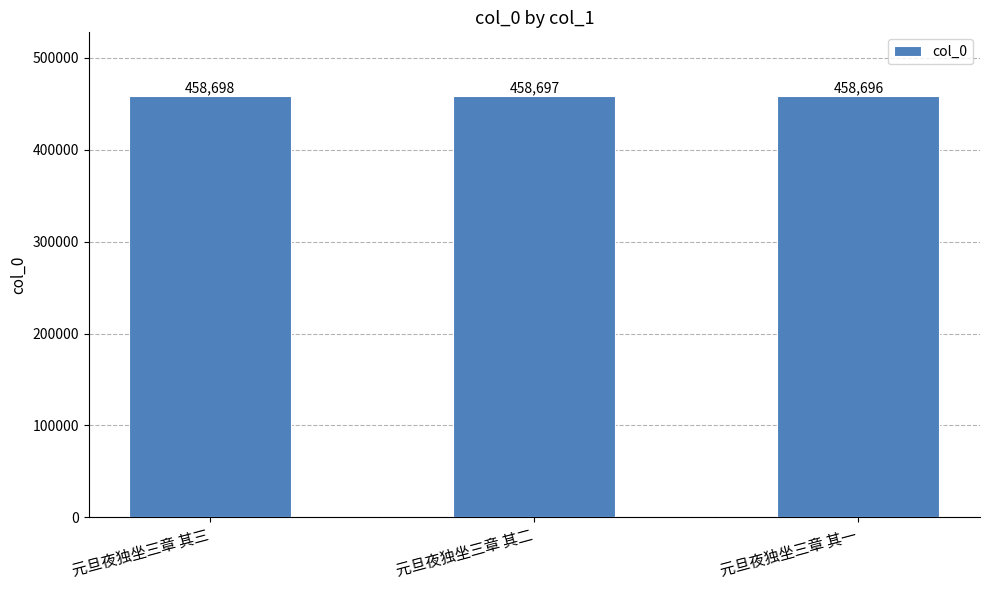

Approximately how many times larger is the value at 元旦夜独坐三章 其二 compared to 元旦夜独坐三章 其三?

1.0